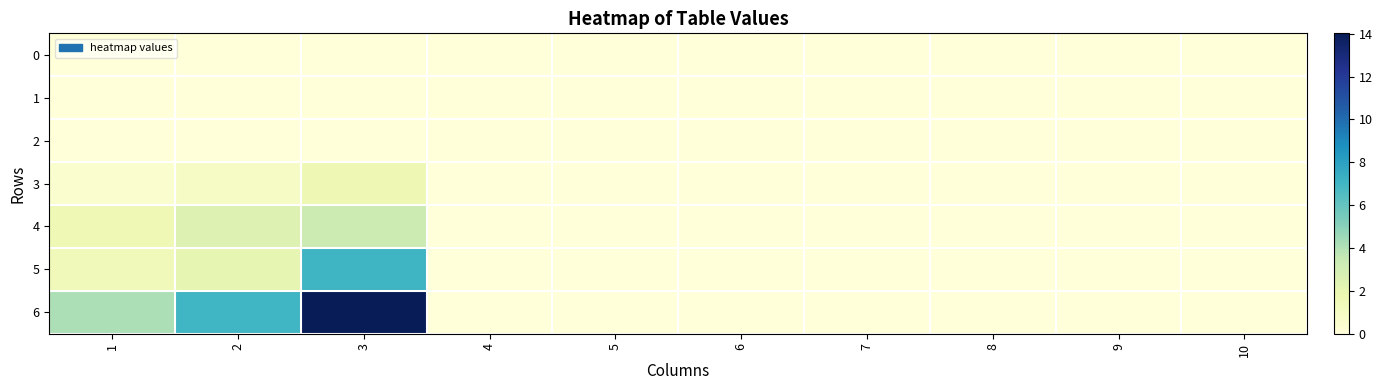

Which series has the largest range (max minus min)?

6